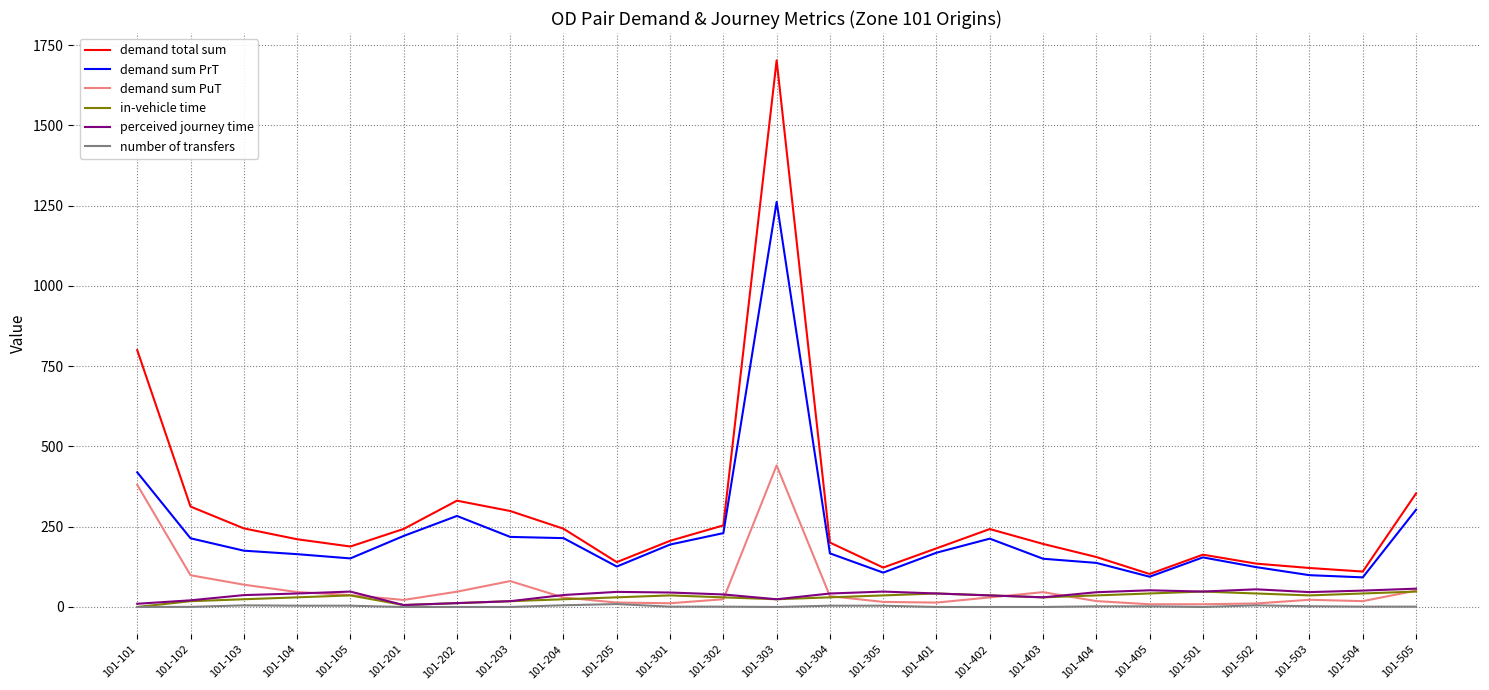

Is the value of perceived journey time at 101-105 greater than the value of demand total sum at 101-105?

No